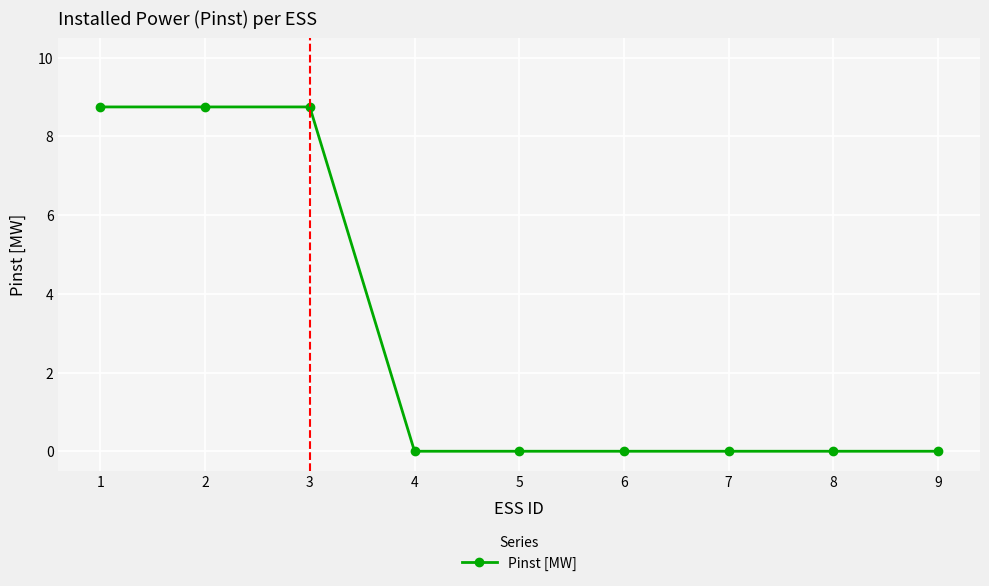

Count the number of data series in this chart.

1